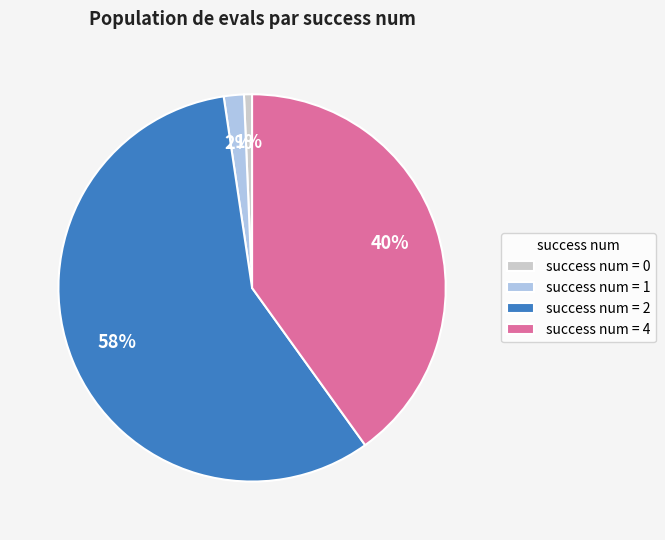

Does any single category account for the majority?

Yes